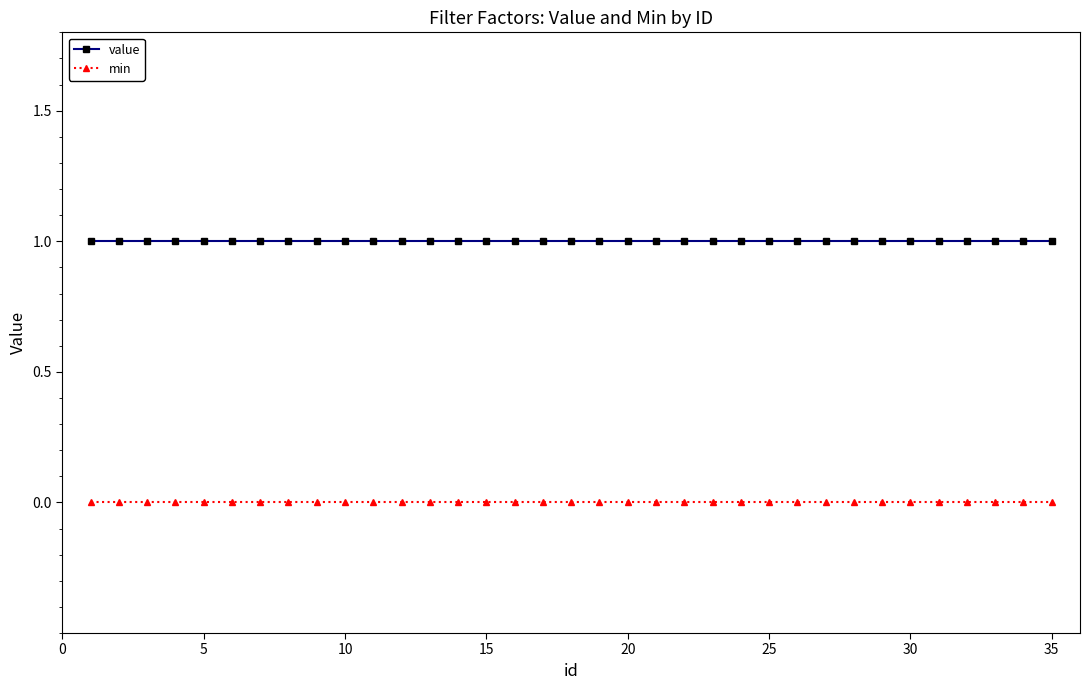

List the series in order of their overall mean, lowest first.

min, value